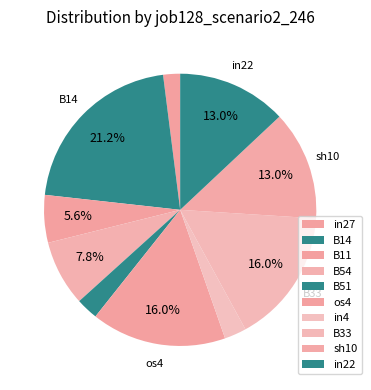

What is the largest slice in the pie chart?

B14